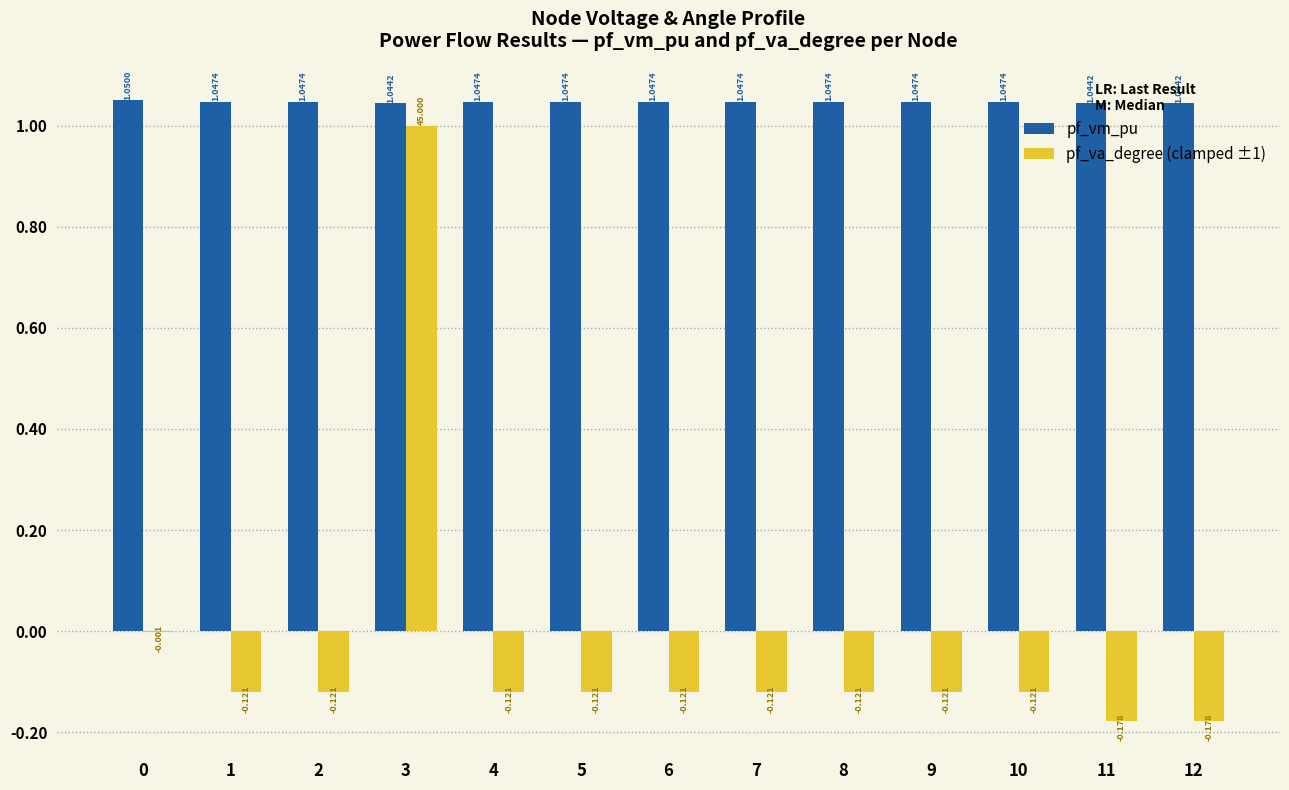

Which series has the largest total across all categories?

pf_vm_pu